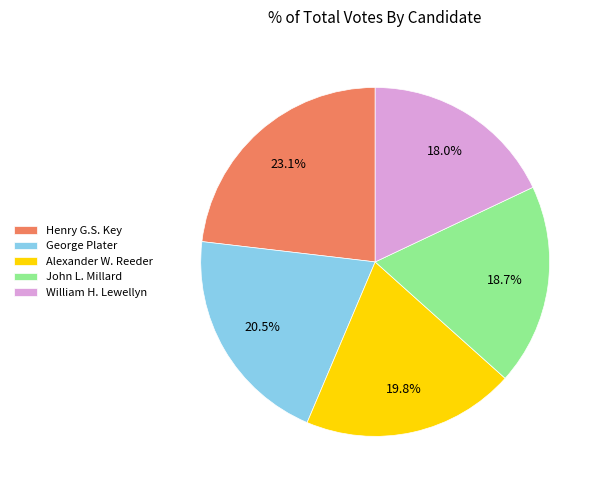

What is the largest slice in the pie chart?

Henry G.S. Key